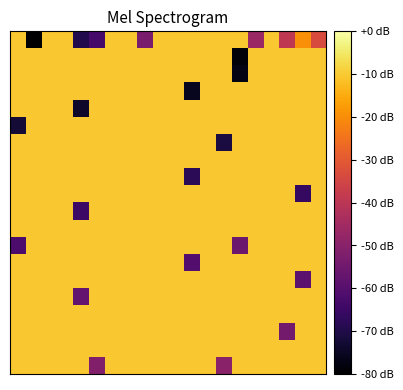

At which category is the sum across all series the highest?

2